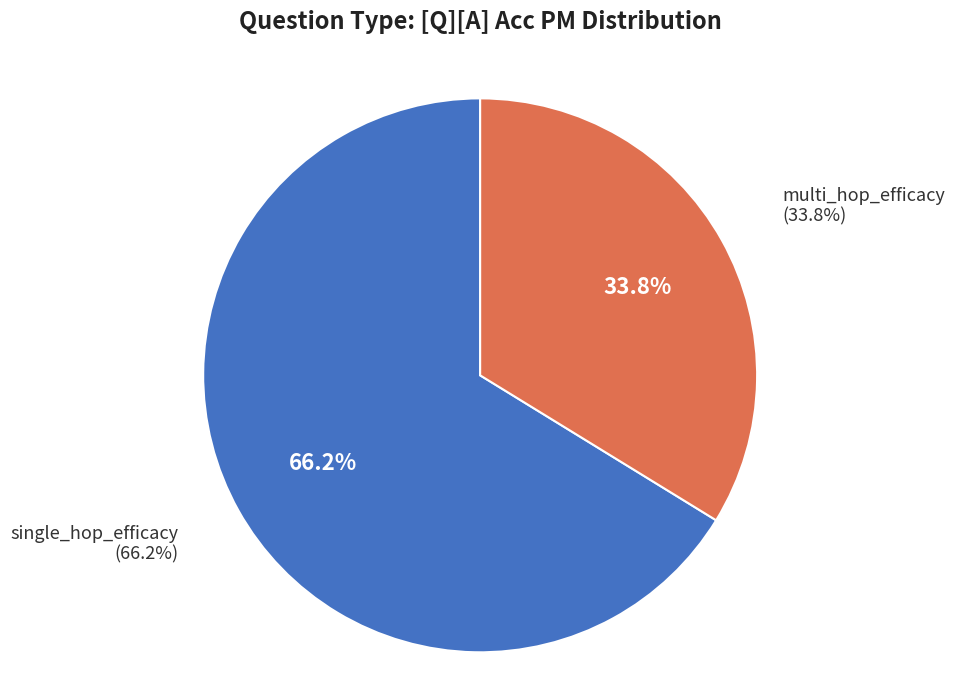

Does single_hop_efficacy account for over 50% of the chart?

Yes